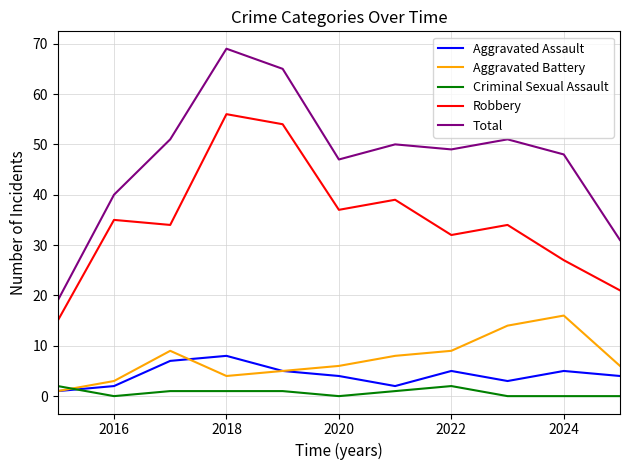

Which series has the largest total across all categories?

Total